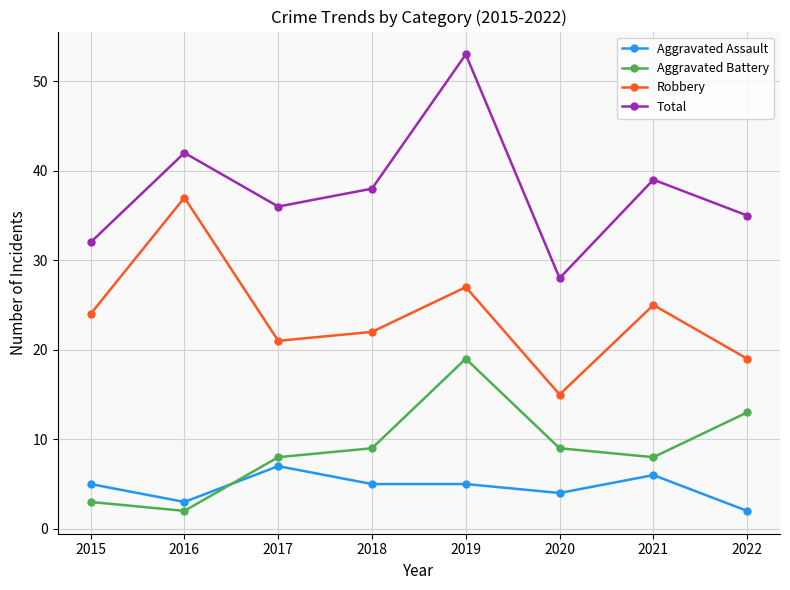

Which series changed the most between 2020 and 2021?

Total